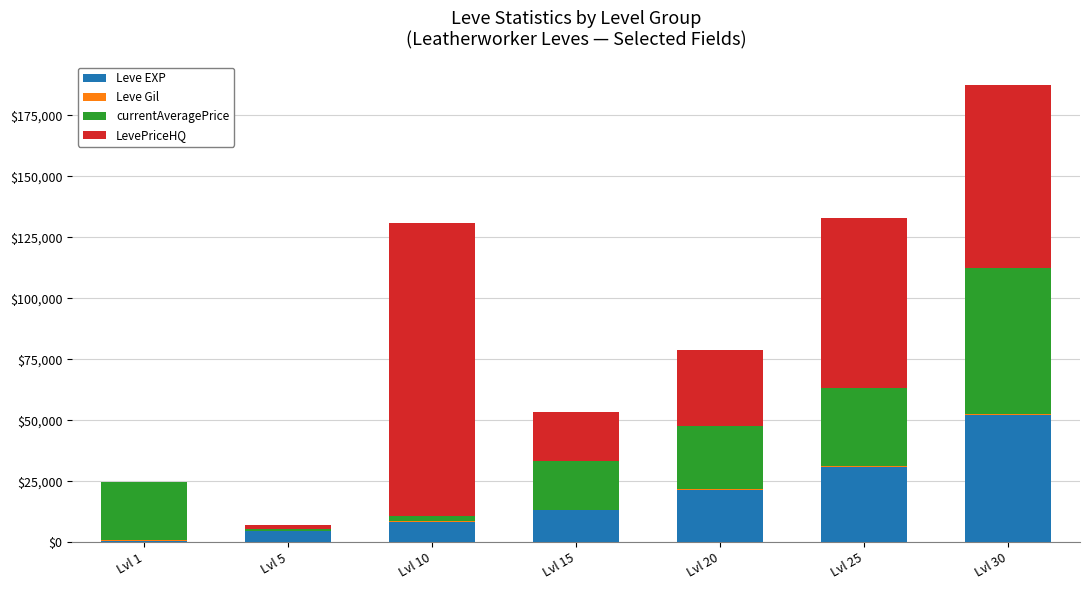

At which category is the sum across all series the highest?

Lvl 30